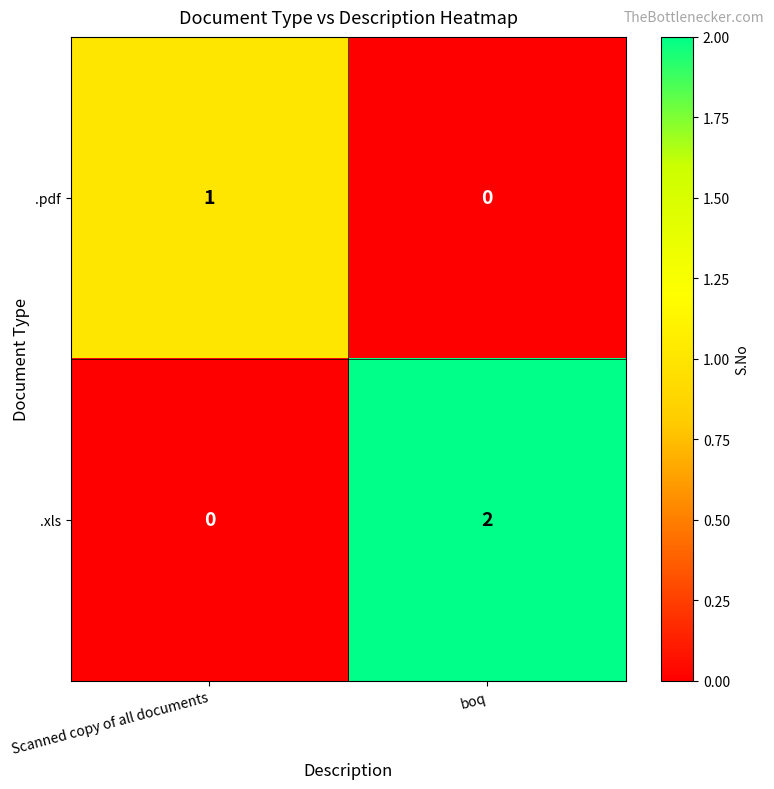

Rank the series by their average value, from highest to lowest.

.xls, .pdf